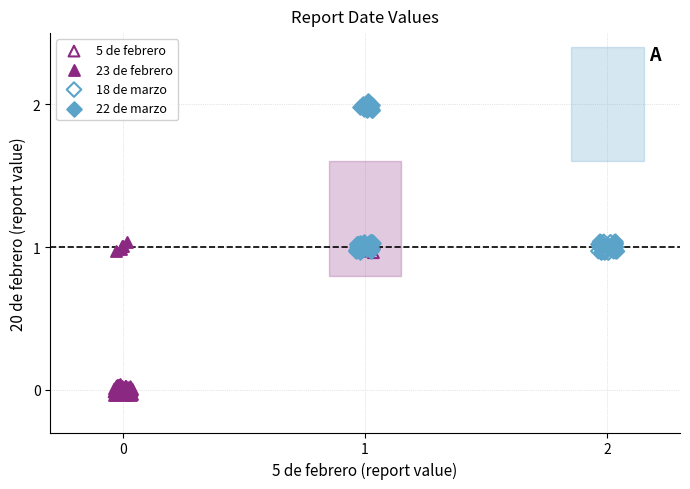

Which series reaches the maximum Y coordinate?

22 de marzo